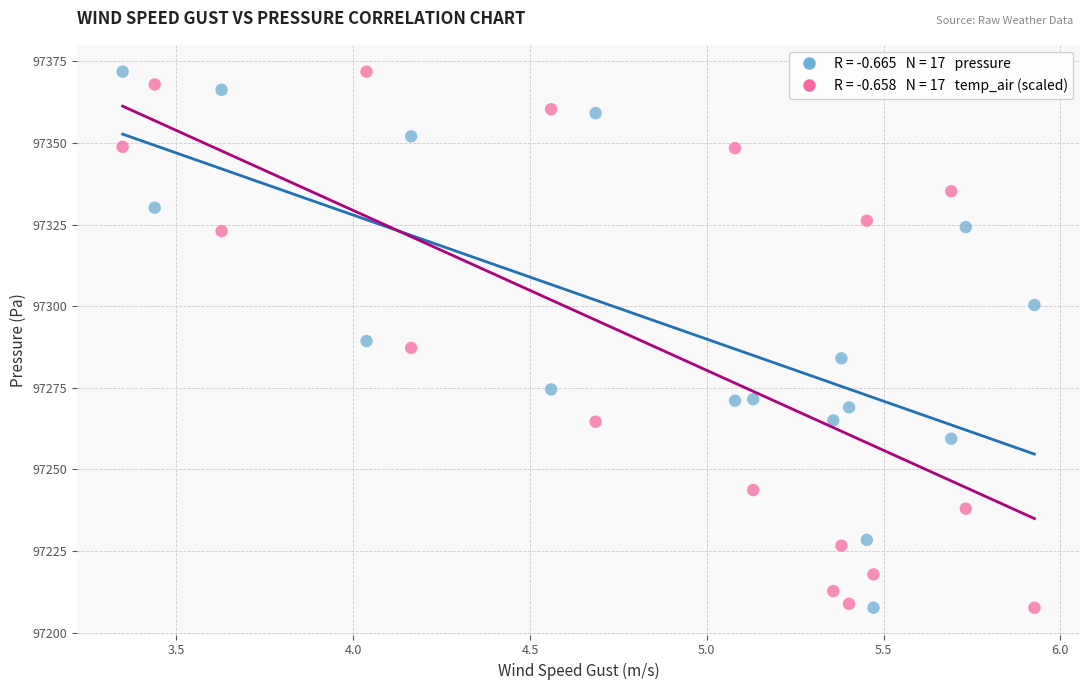

Across all data points, what is the range of X values (max minus min)?

2.6